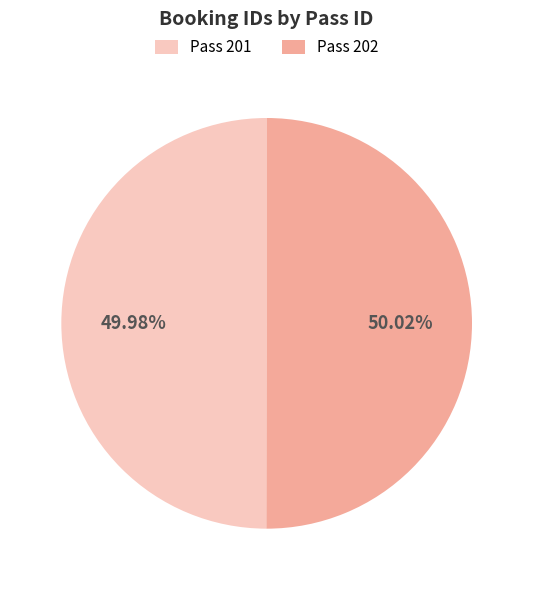

What is the ratio of the value at Pass 201 to the value at Pass 202?

1.0